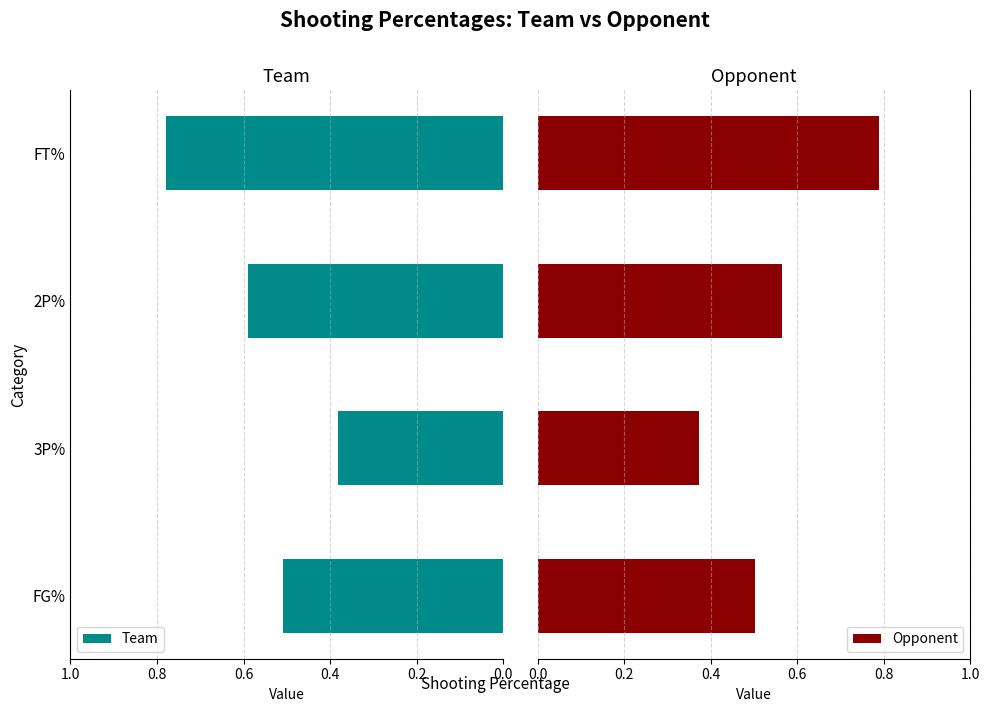

Read the Team value at FG%.

0.5